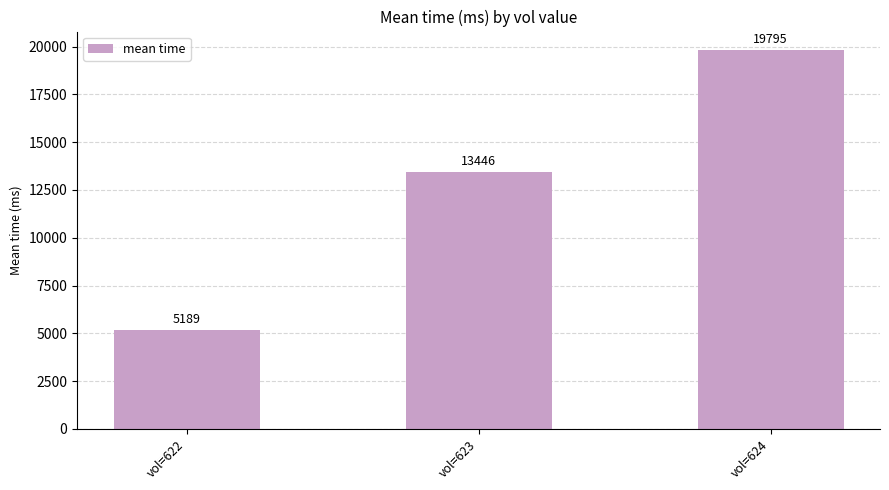

List the labels in order of value, smallest first.

vol=622, vol=623, vol=624